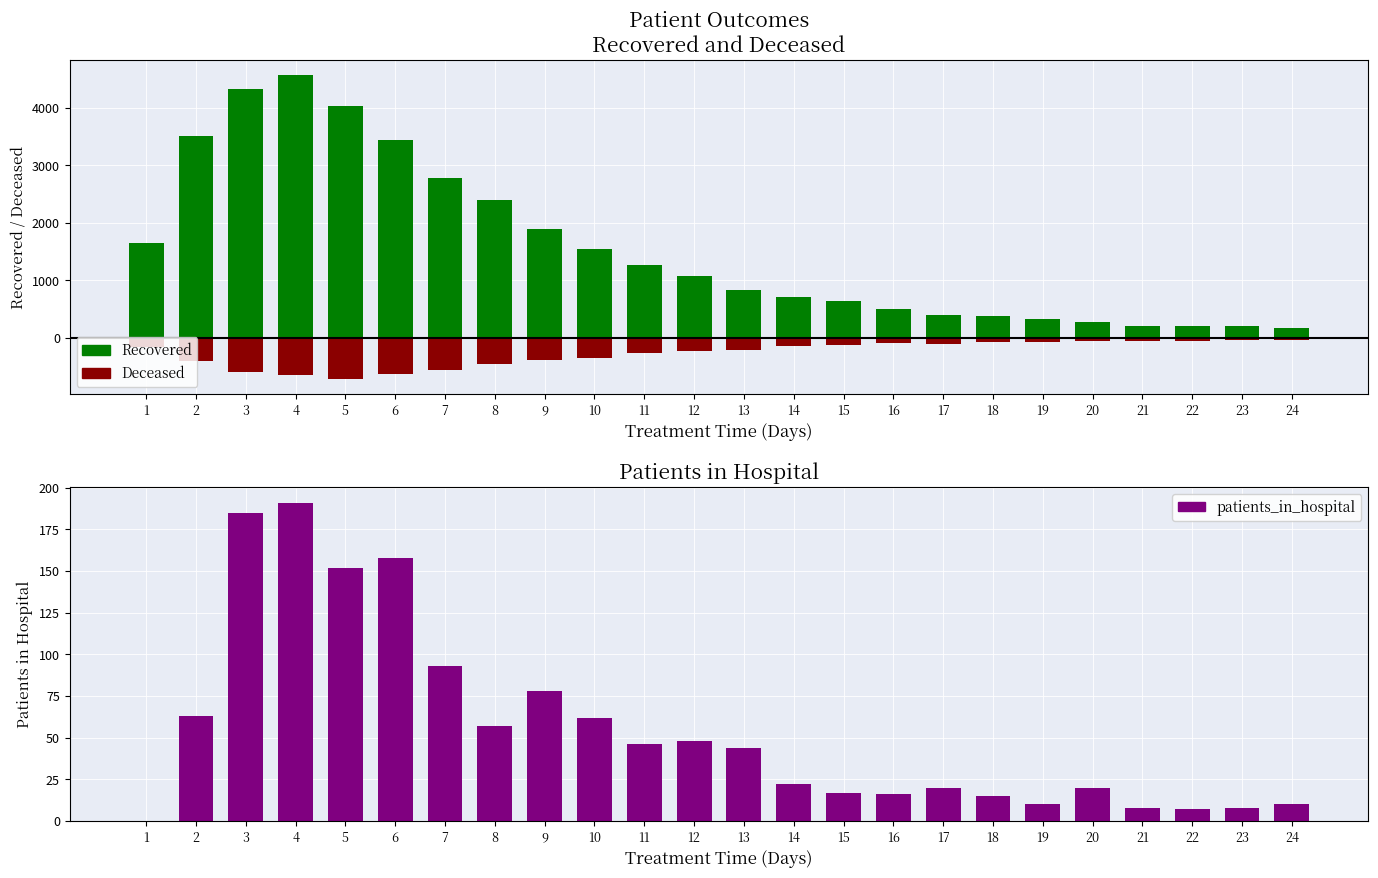

What is the difference between the patients_in_hospital values at 16 and 10?

46